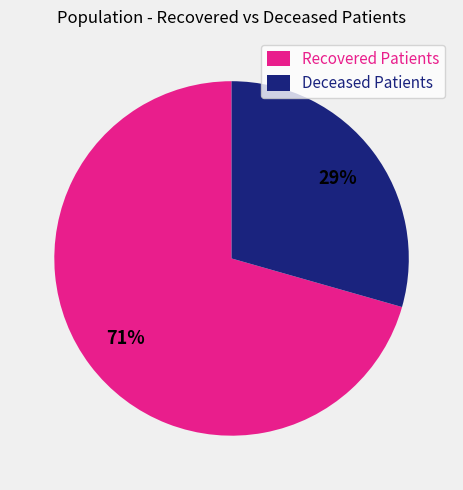

The Deceased Patients slice represents 16% of the pie. True or false?

False